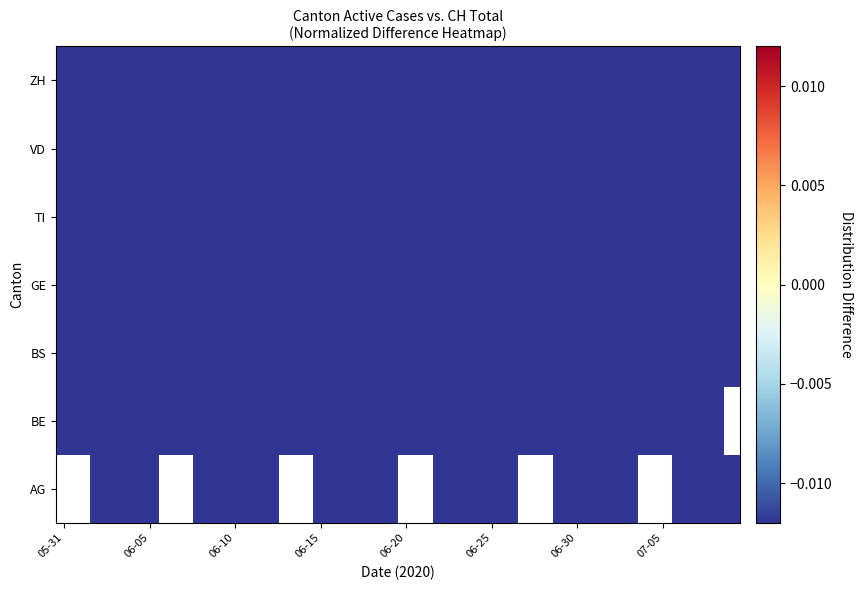

Which category has the highest value across all series?

06-15